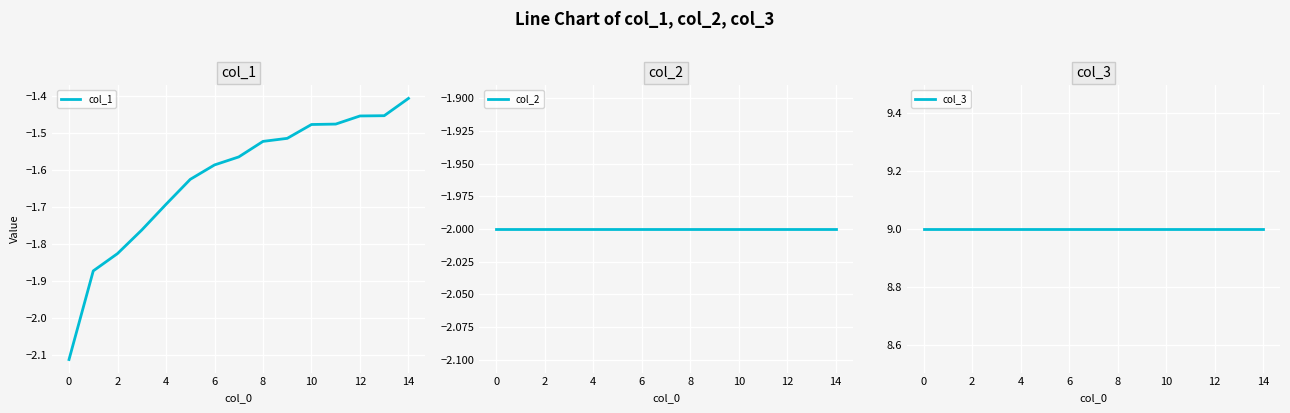

What are all the series names shown in the legend?

col_1, col_2, col_3